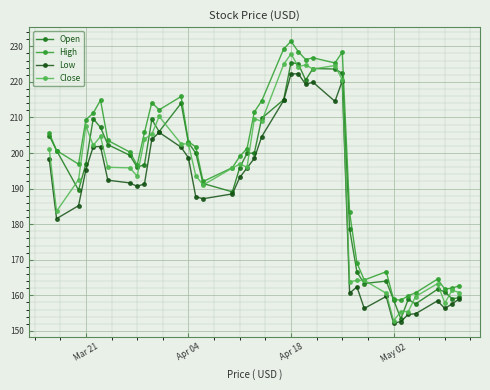

What is the value of the Low point at the 26th from the left?

219.9